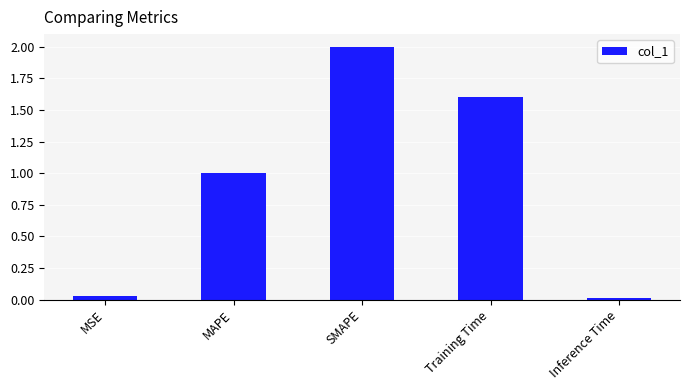

Which category has the highest value across all series?

SMAPE